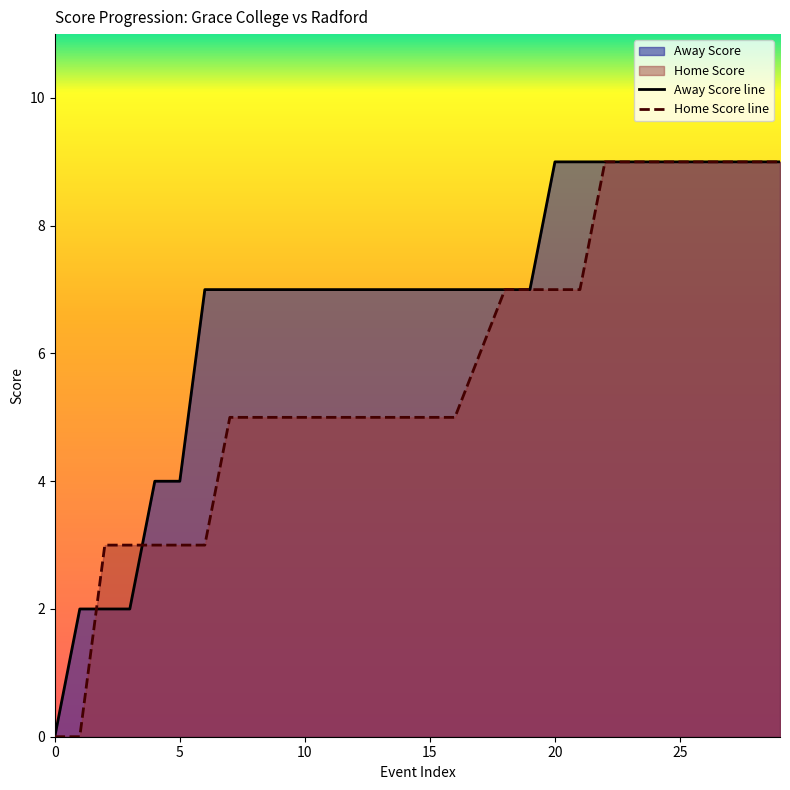

The value of Away Score line at 0 is 0. True or false?

True